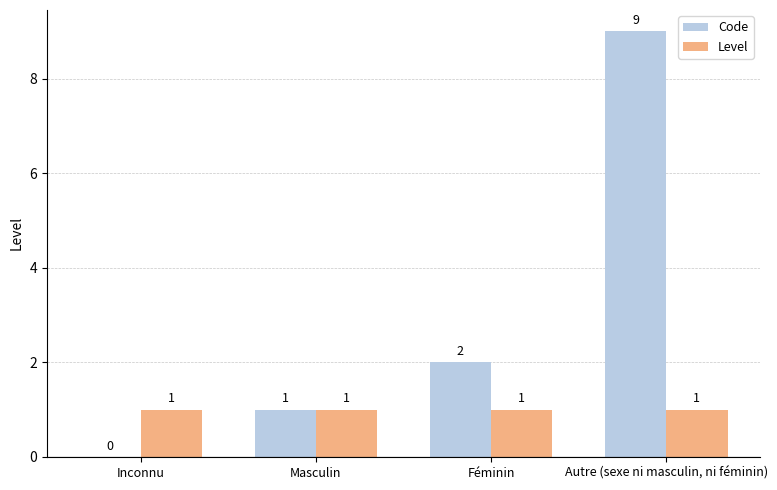

Is the value of Level at Inconnu greater than the value of Code at Féminin?

No